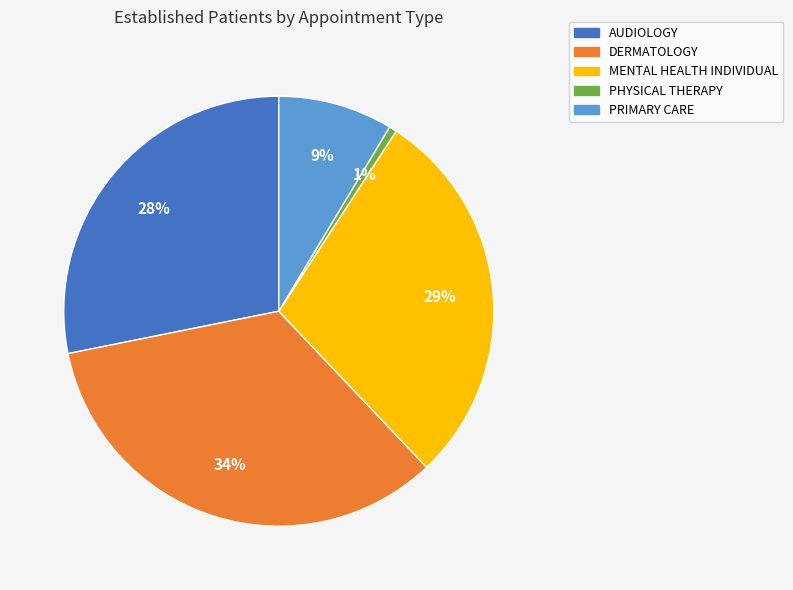

Does any single category account for the majority?

No